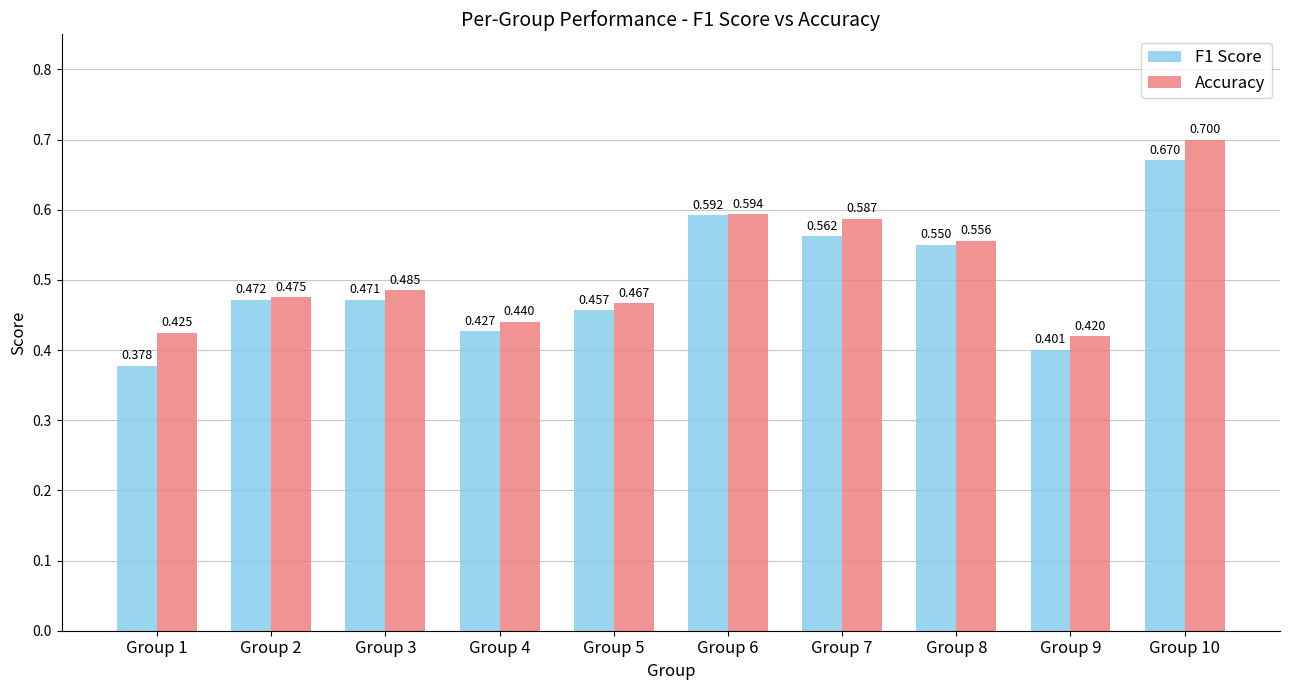

How many bars are there in each group?

2